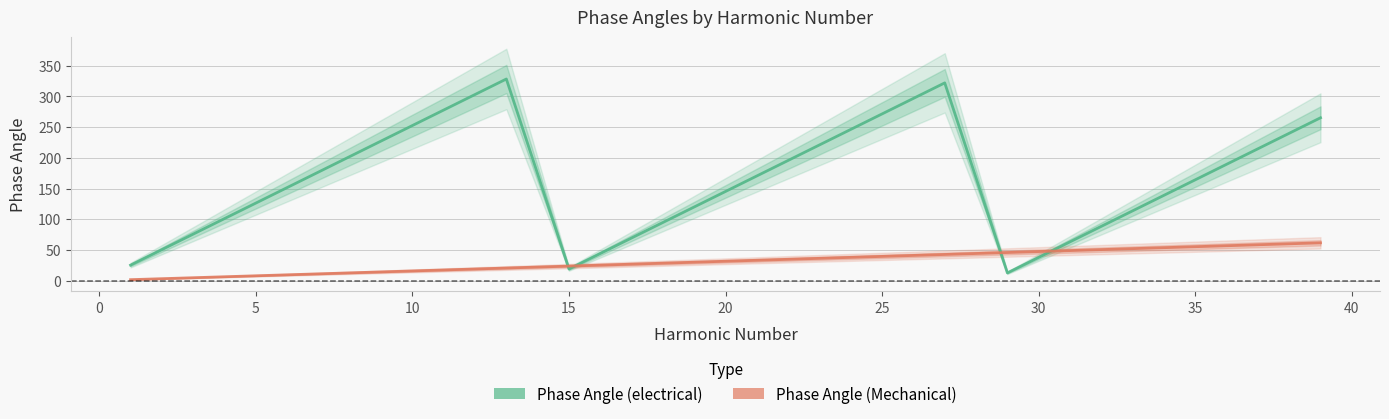

Which series ends up on top after the final intersection of Phase Angle (Mechanical) and Phase Angle (electrical)?

Phase Angle (electrical)